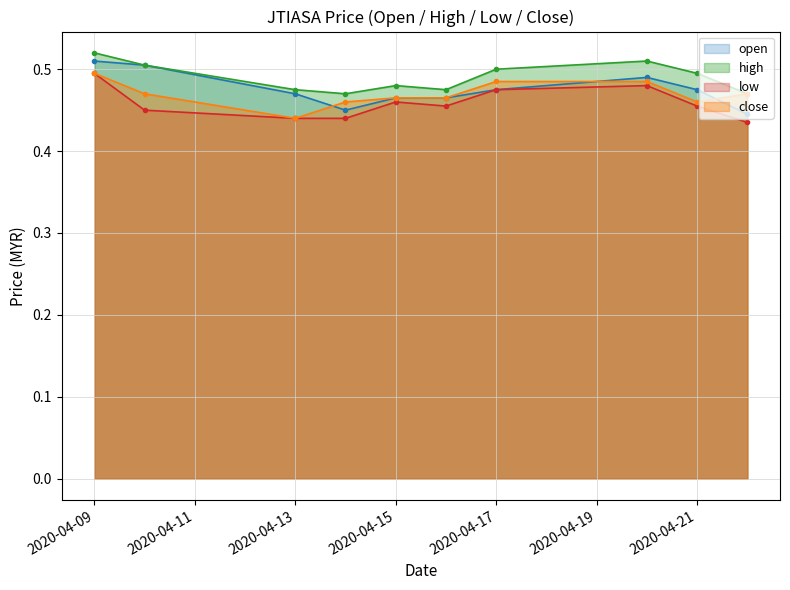

How many lines are shown in the chart?

4